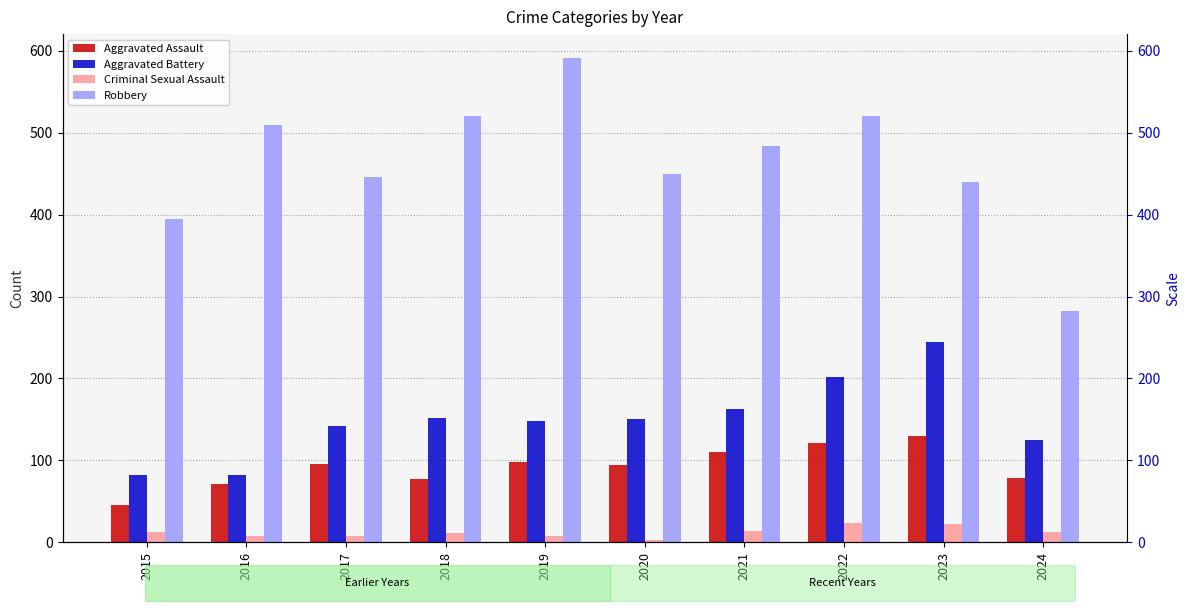

What is the difference between the second highest and second lowest values in the Criminal Sexual Assault series?

14